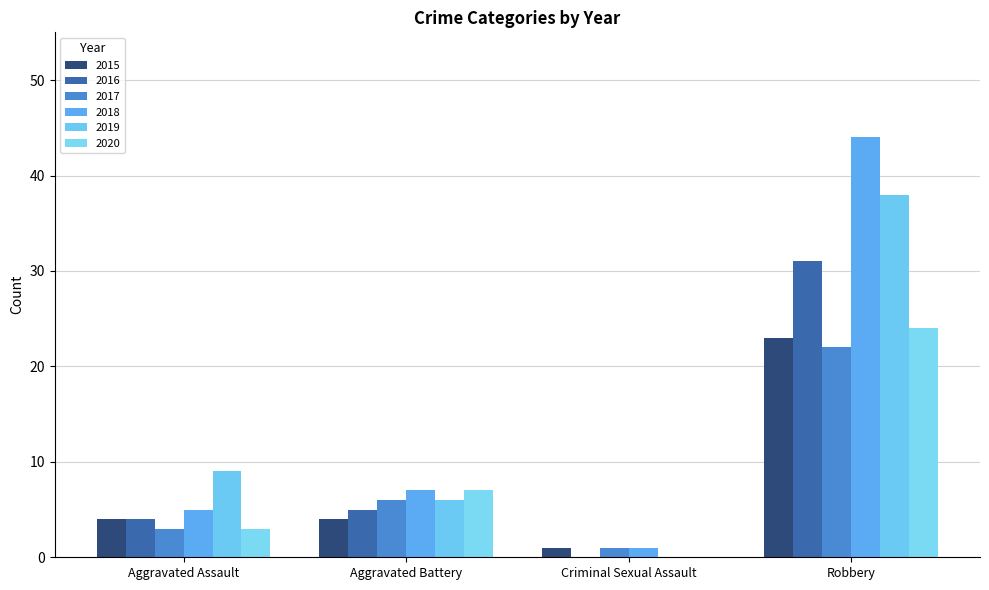

What is the label of the 1st bar from the left?

Aggravated Assault